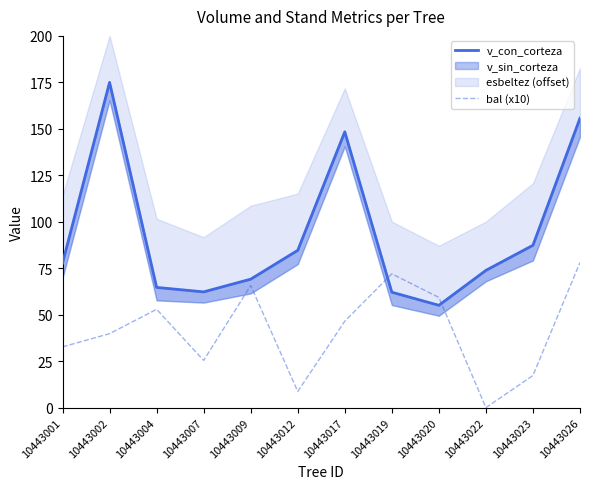

Which series changed the most between 10443002 and 10443023?

v_con_corteza